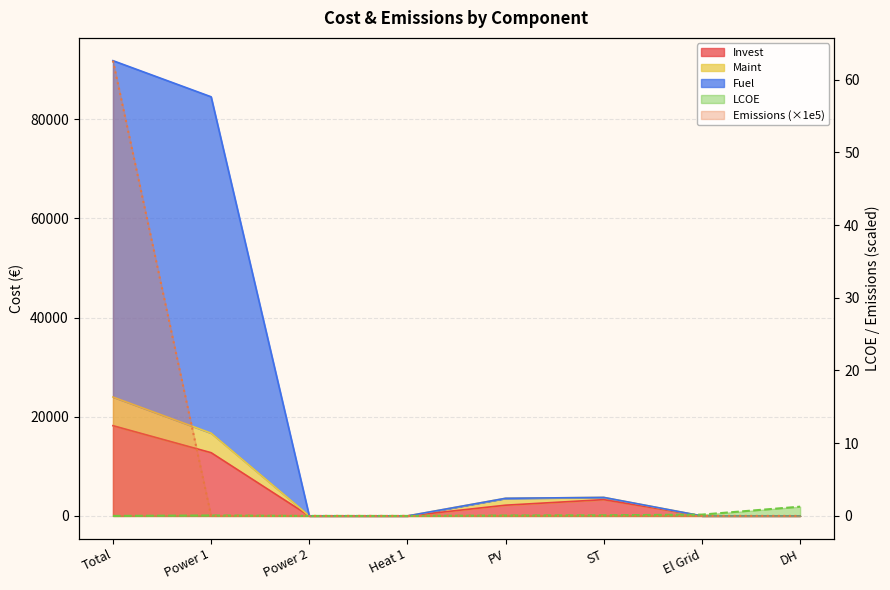

What is the label of the 2nd point from the right?

El Grid